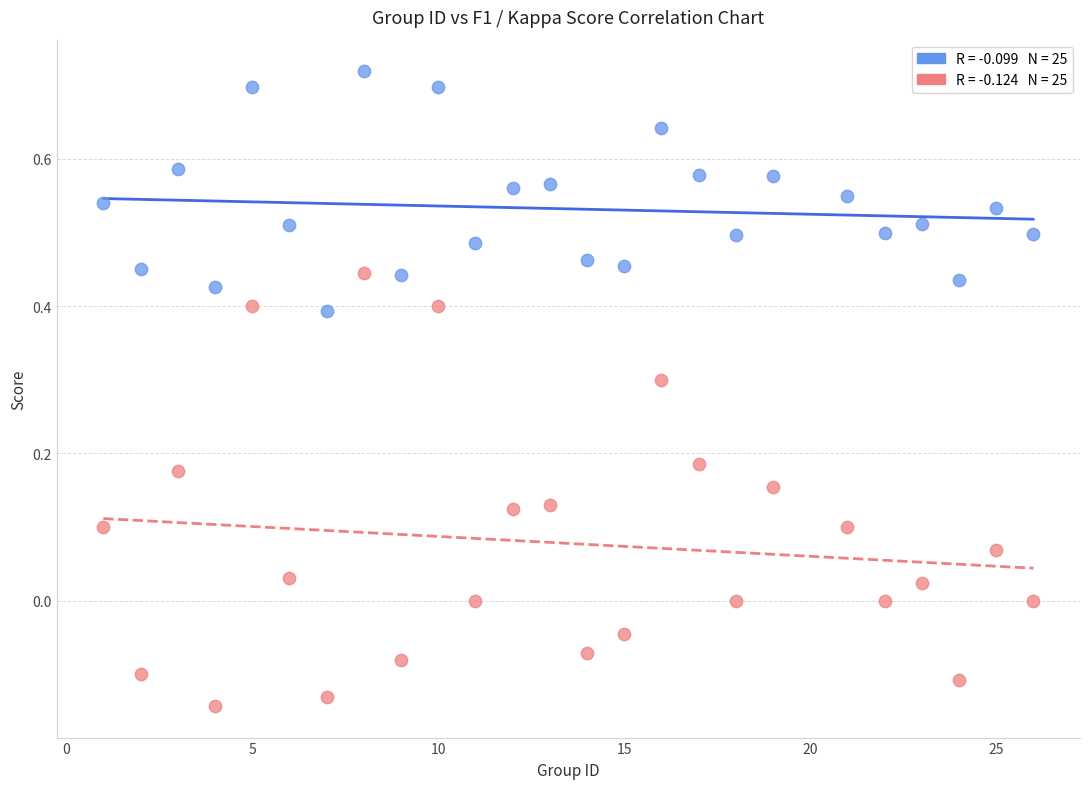

Across all data points, what is the range of Y values (max minus min)?

0.9